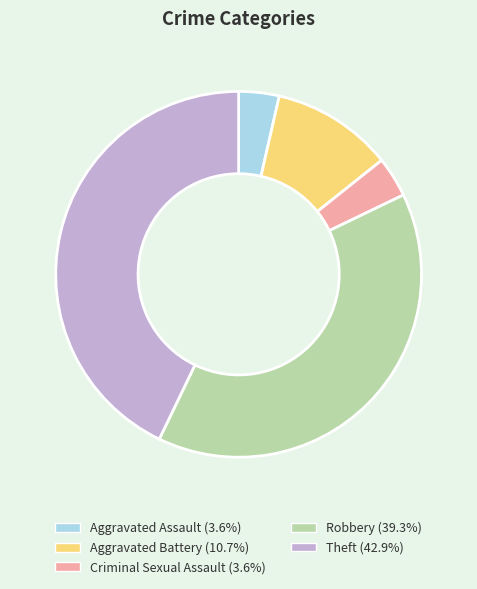

Which category has the biggest portion of the pie?

Theft